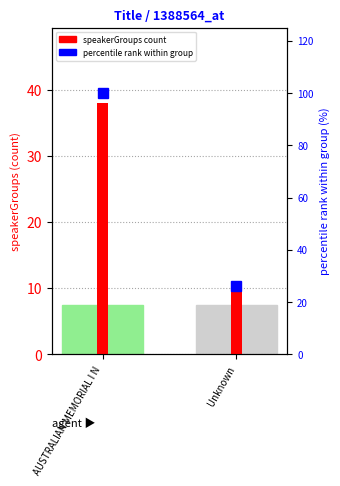

How many bars are there in total?

4